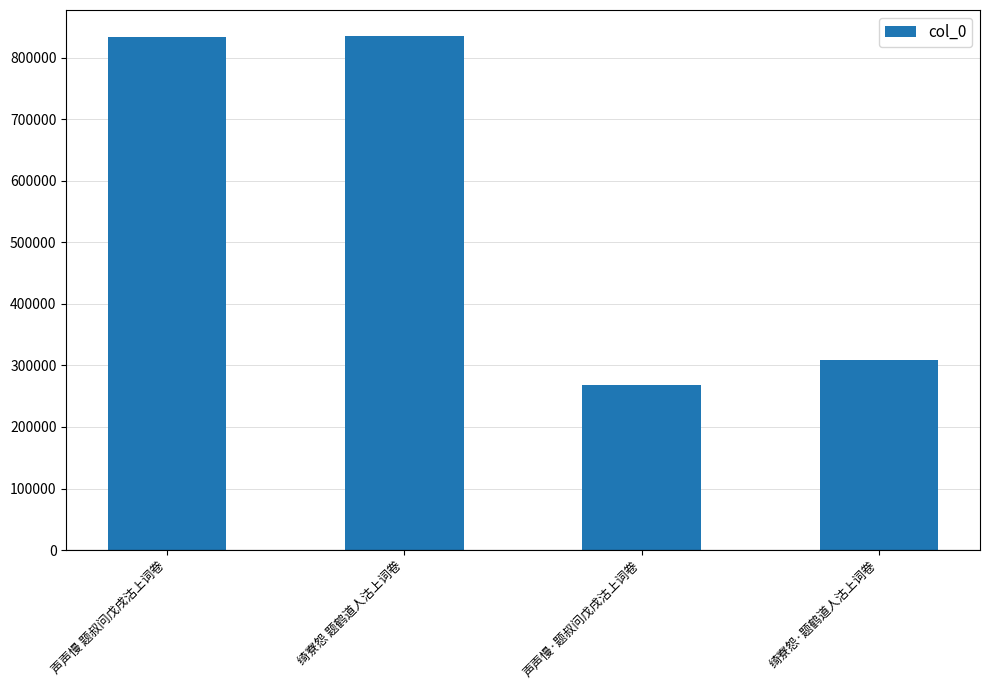

Approximately how many times larger is the value at 声声慢·题叔问戊戌沽上词卷 compared to 绮寮怨 题鹤道人沽上词卷?

0.3